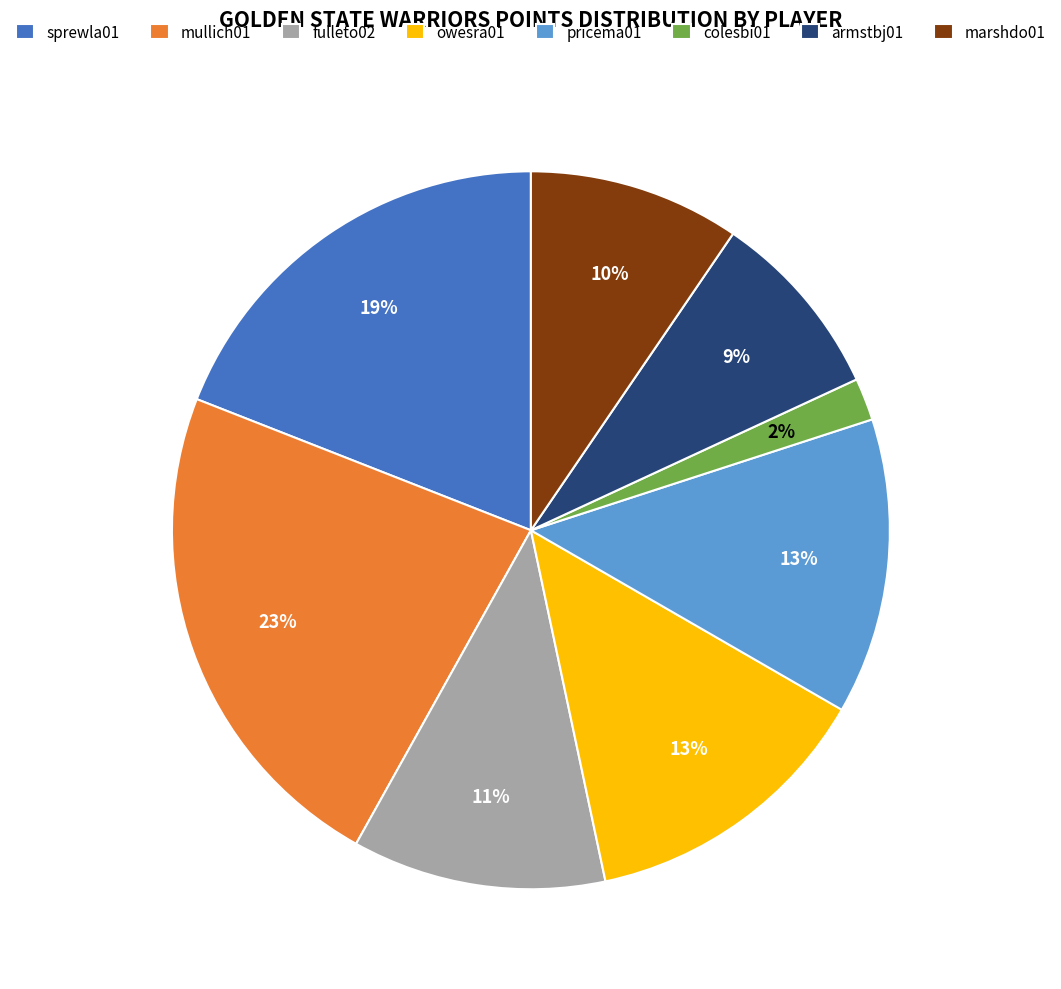

To the nearest percent, what portion does sprewla01 represent?

19%